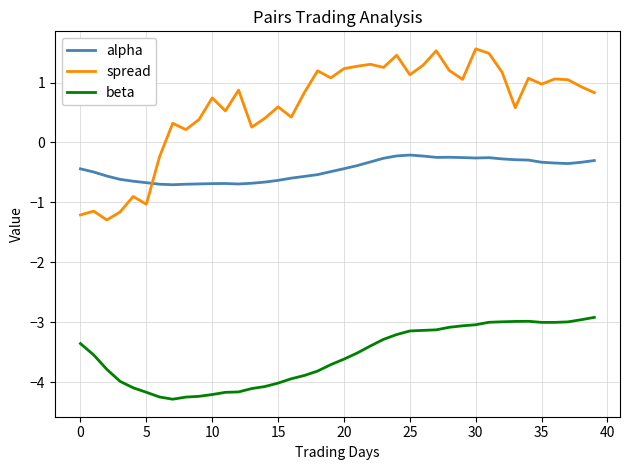

Which series has the largest total across all categories?

spread